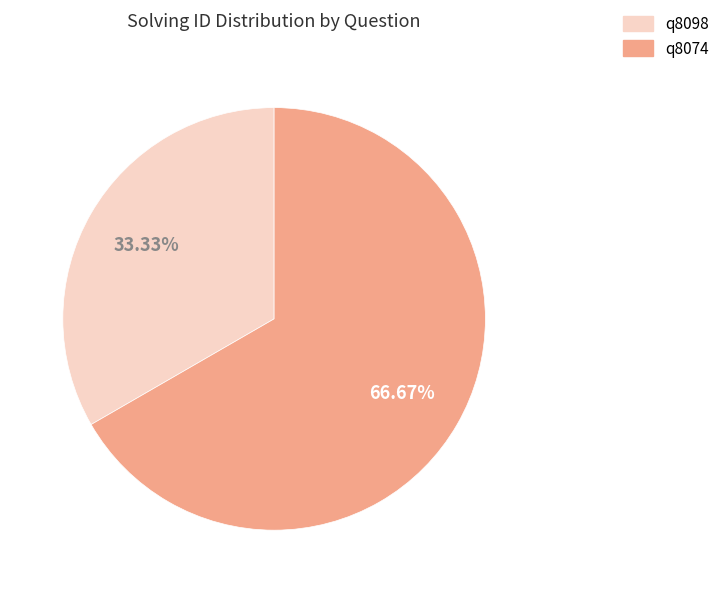

What is the total percentage of q8074 and q8098?

100.0%